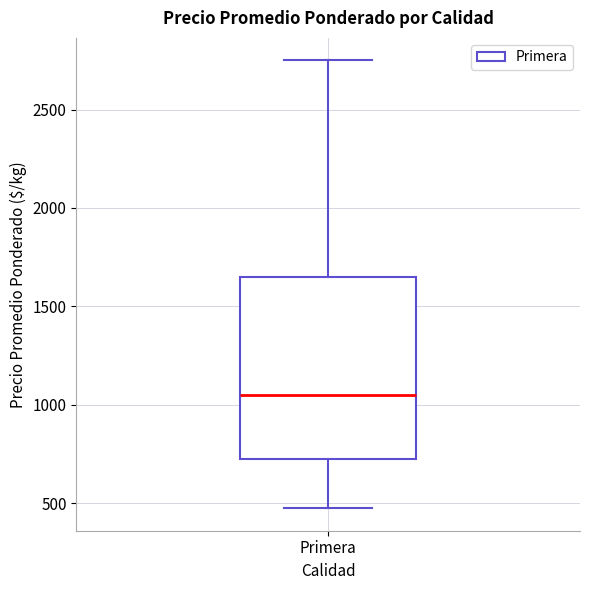

Read this box plot against the y-axis: the position of the median line, the range covered by the box, and the ends of both whiskers. The values are not printed on the chart, so give them approximately, as read against the axis.

median 1050, box 750 to 1650, whiskers 500 to 2750